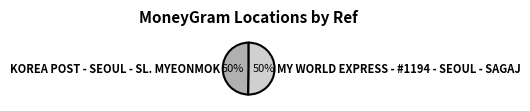

Is it true that MY WORLD EXPRESS - #1194 - SEOUL - SAGAJ is 50% of the pie?

True